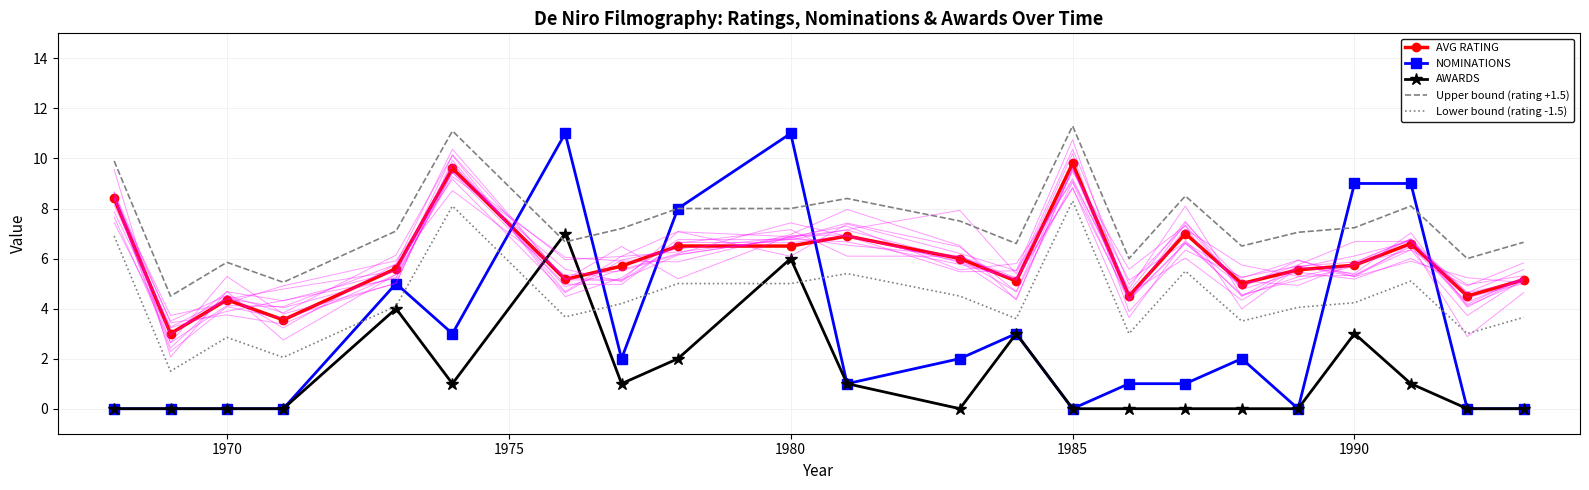

What is the average value of the NOMINATIONS series?

3.1